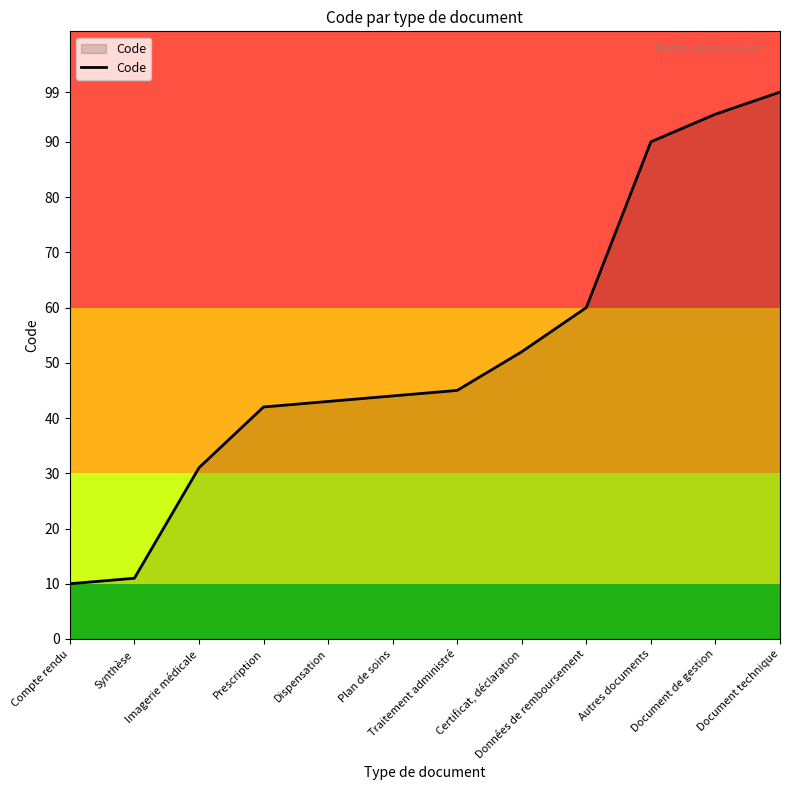

True or false: there are more than 1 points higher than both neighbors.

False